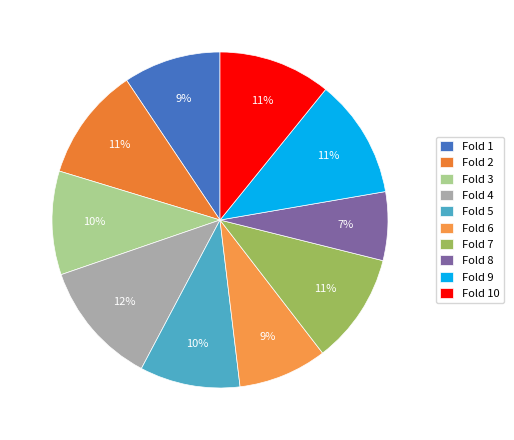

Rank the categories by value from lowest to highest.

Fold 8, Fold 6, Fold 1, Fold 5, Fold 3, Fold 7, Fold 10, Fold 2, Fold 9, Fold 4